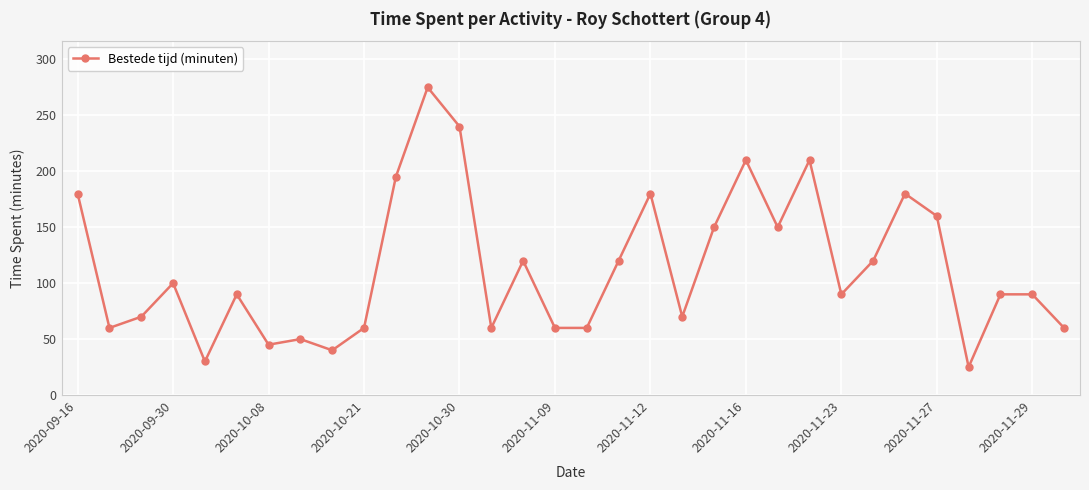

True or false: there are more than 0 points higher than both neighbors.

True